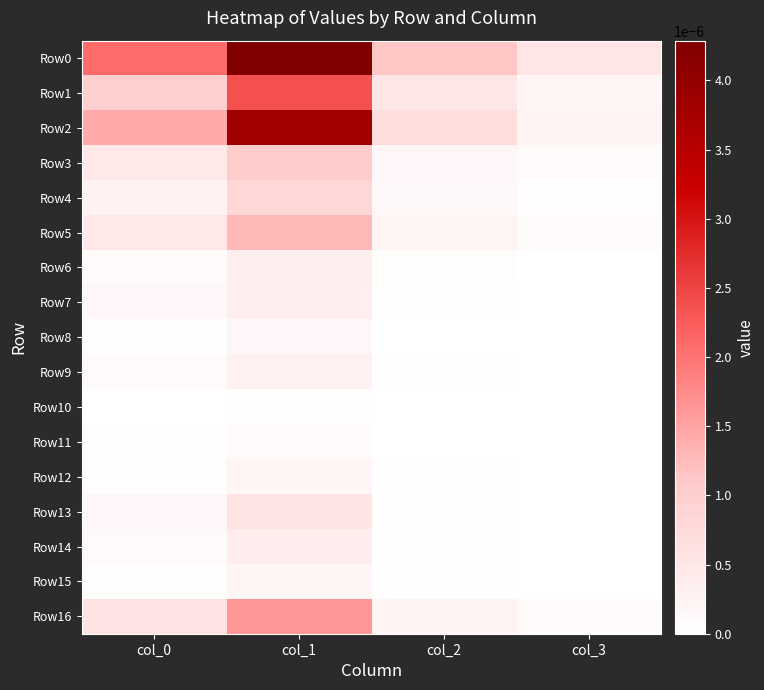

Rank the series by their maximum value, from highest to lowest.

Row0, Row2, Row1, Row16, Row5, Row3, Row4, Row13, Row14, Row7, Row6, Row9, Row15, Row12, Row8, Row11, Row10